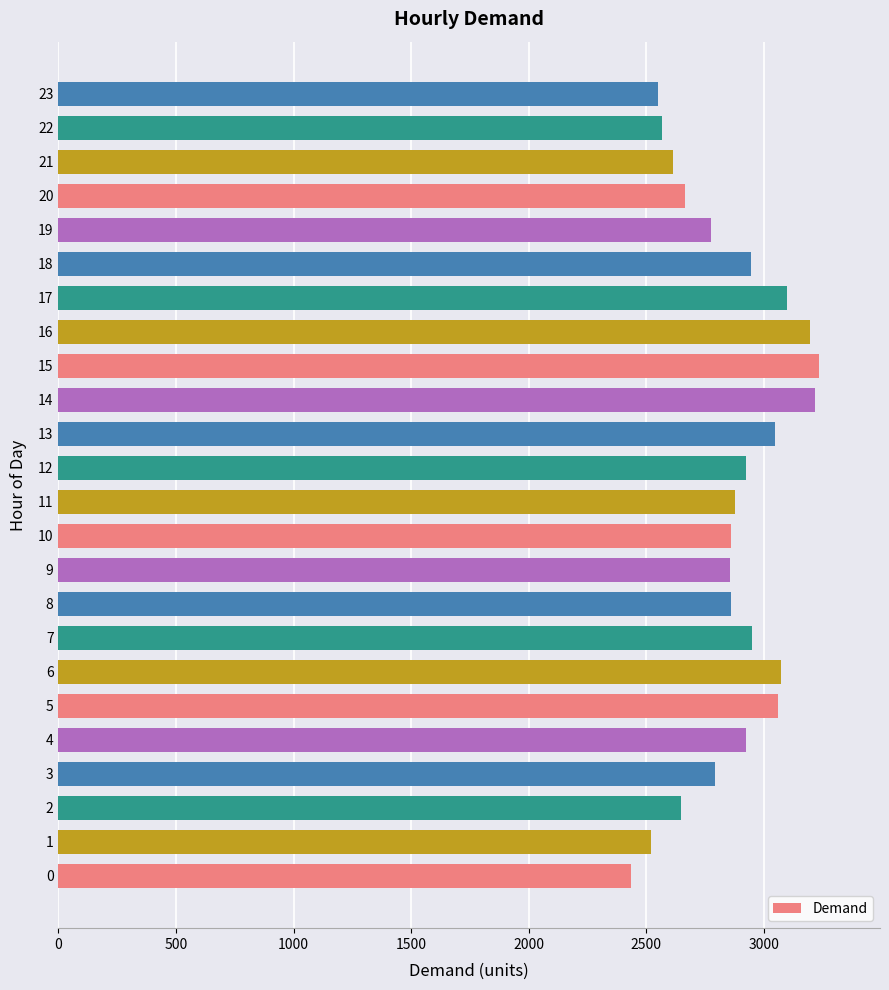

Read the value at 20.

2666